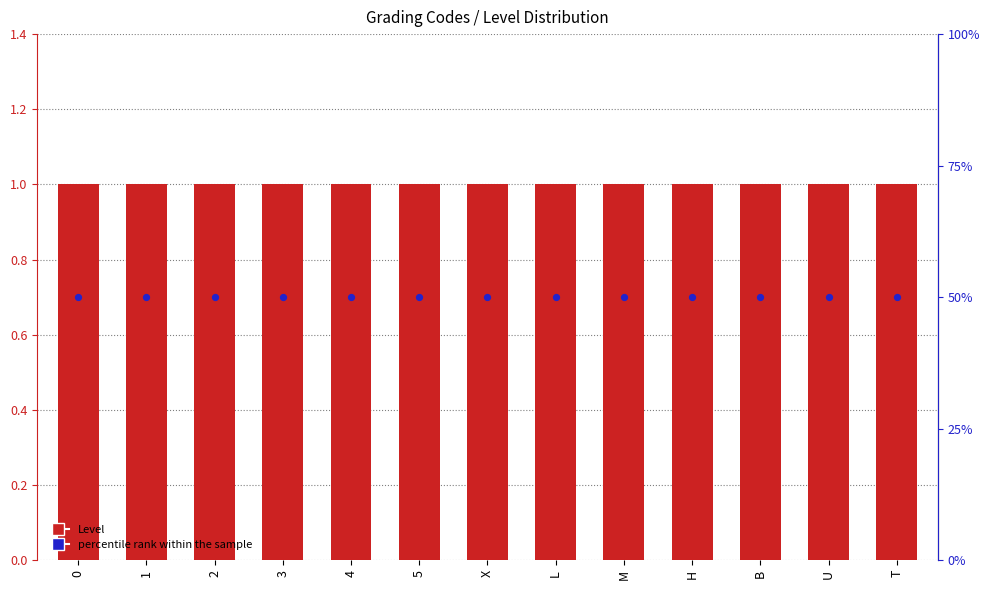

Is the value of Level at X greater than the value of percentile rank within the sample at 4?

No